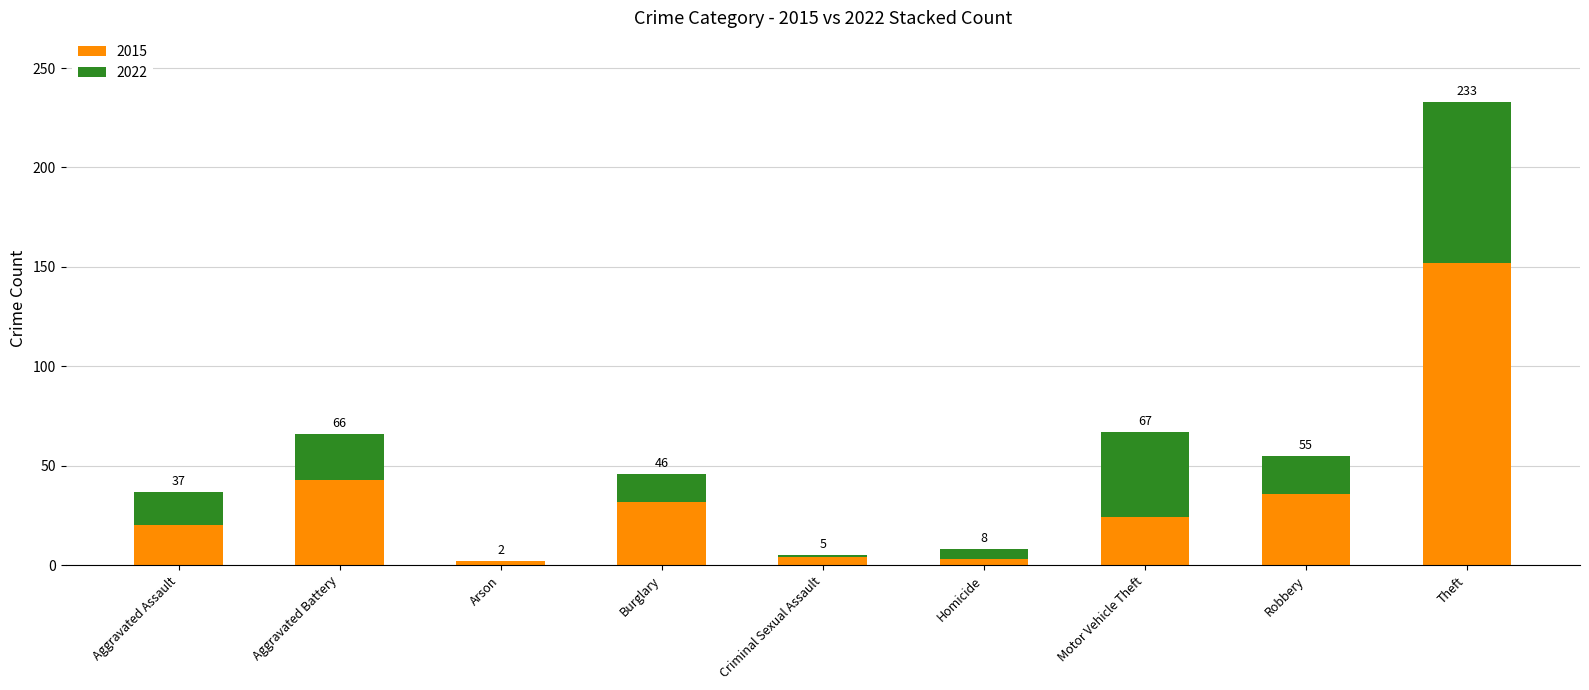

What are all the series names shown in the legend?

2015, 2022